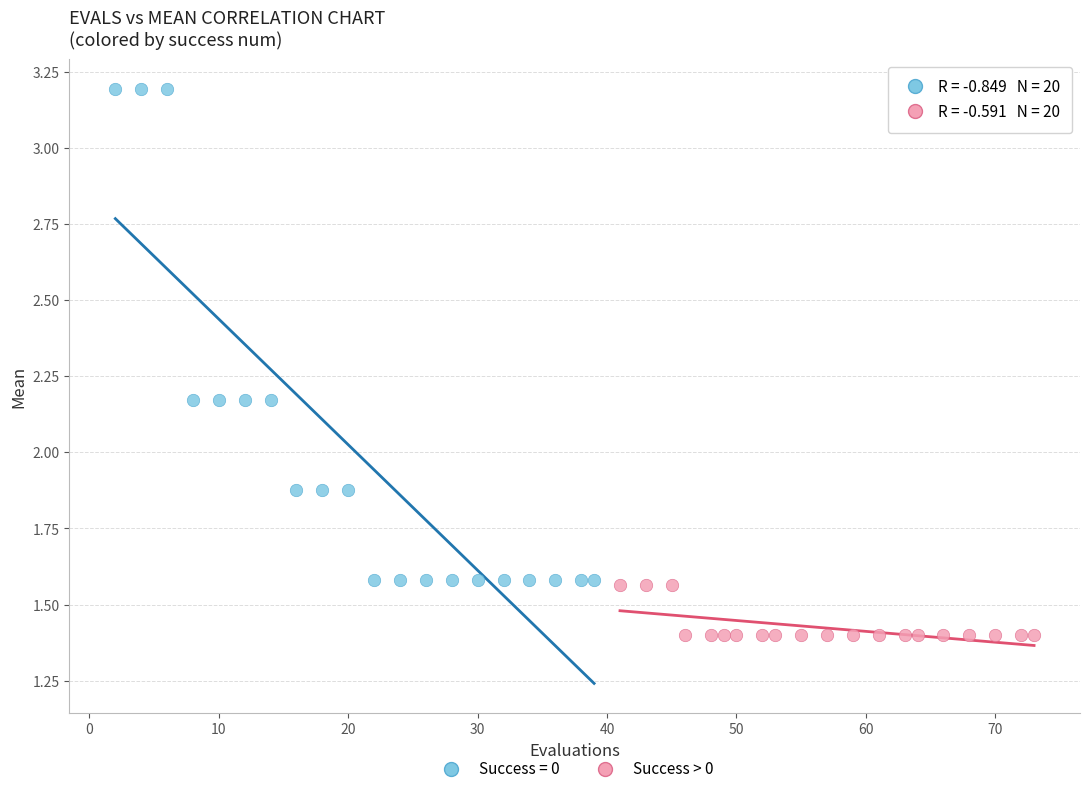

Which series reaches the maximum Y coordinate?

Success = 0